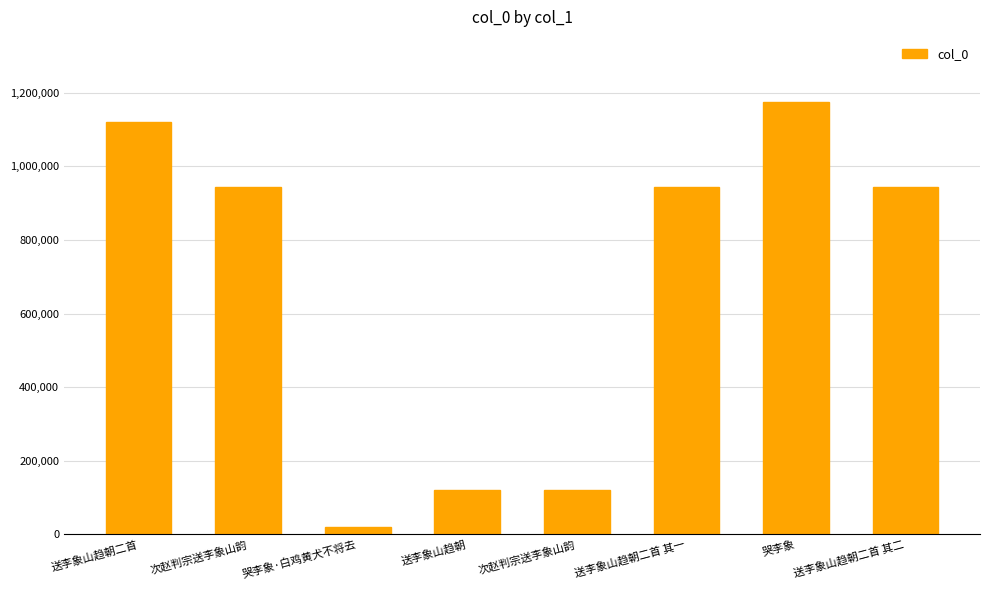

What is the difference between the values at 送李象山趋朝二首 and 送李象山趋朝二首 其二?

175629